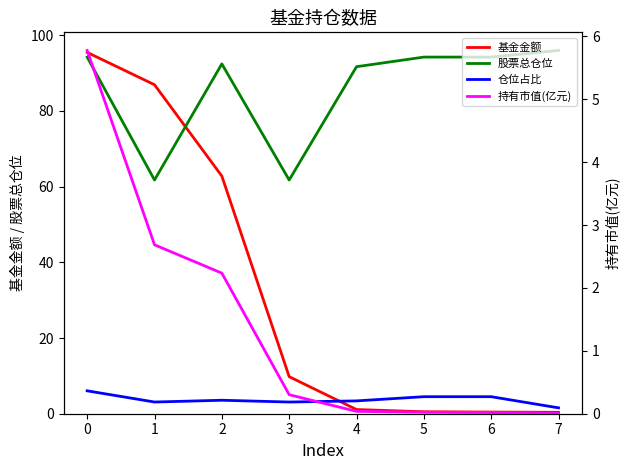

Is the value of 股票总仓位 at 1 greater than the value of 仓位占比 at 2?

Yes